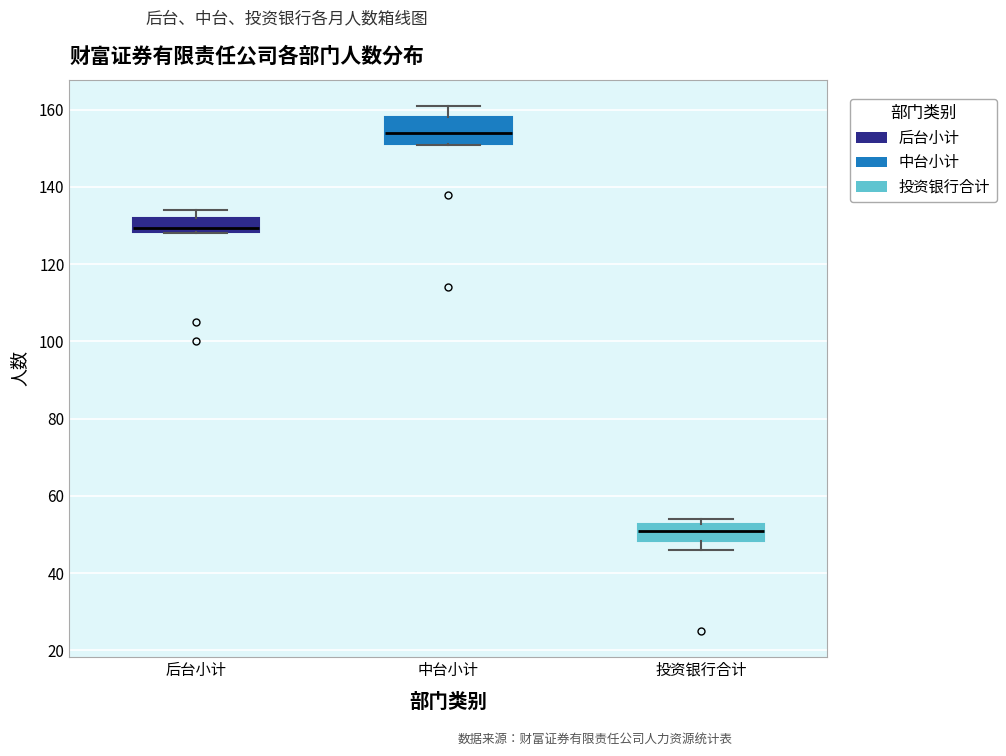

Which box is the tallest, from its lower edge to its upper edge?

中台小计